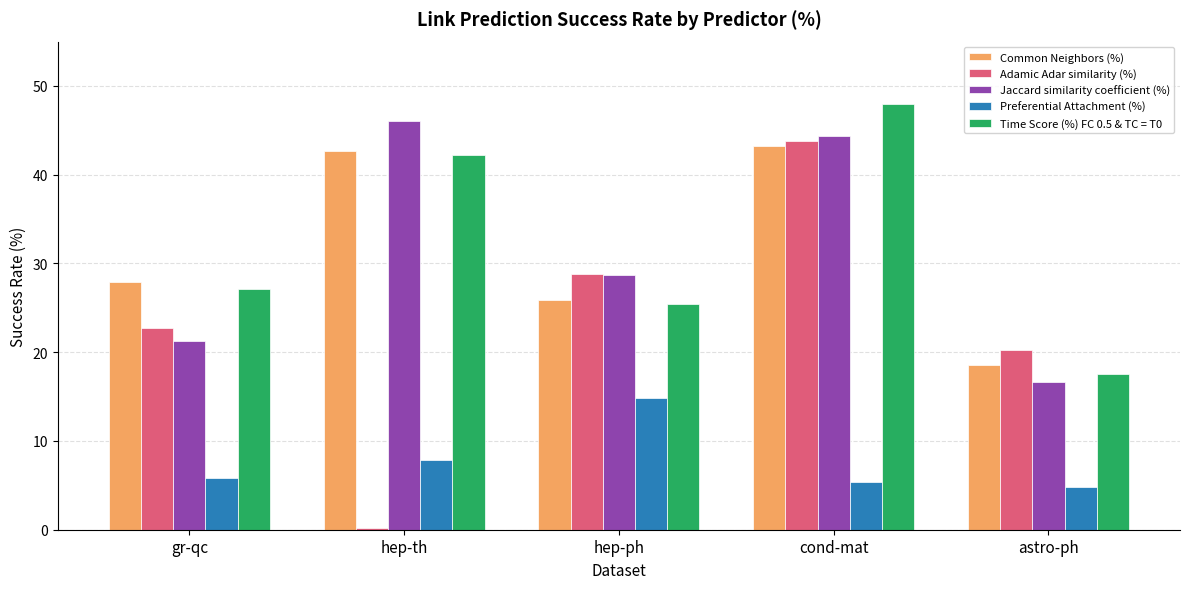

How many groups of bars are there?

5